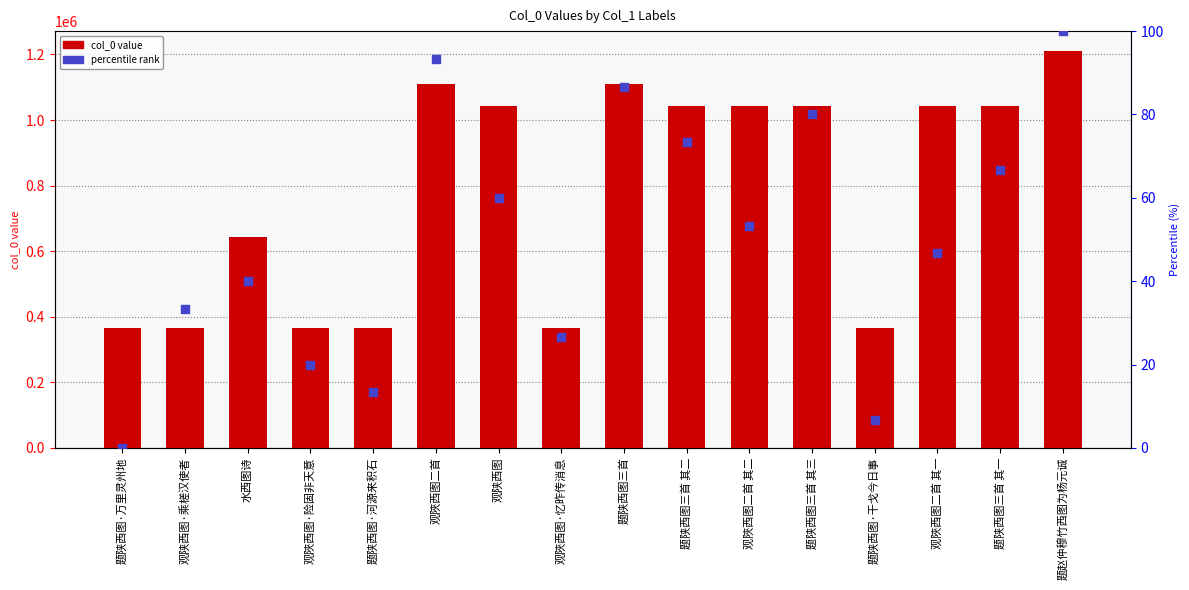

At which category is the sum across all series the highest?

题赵仲穆竹西图为杨元诚